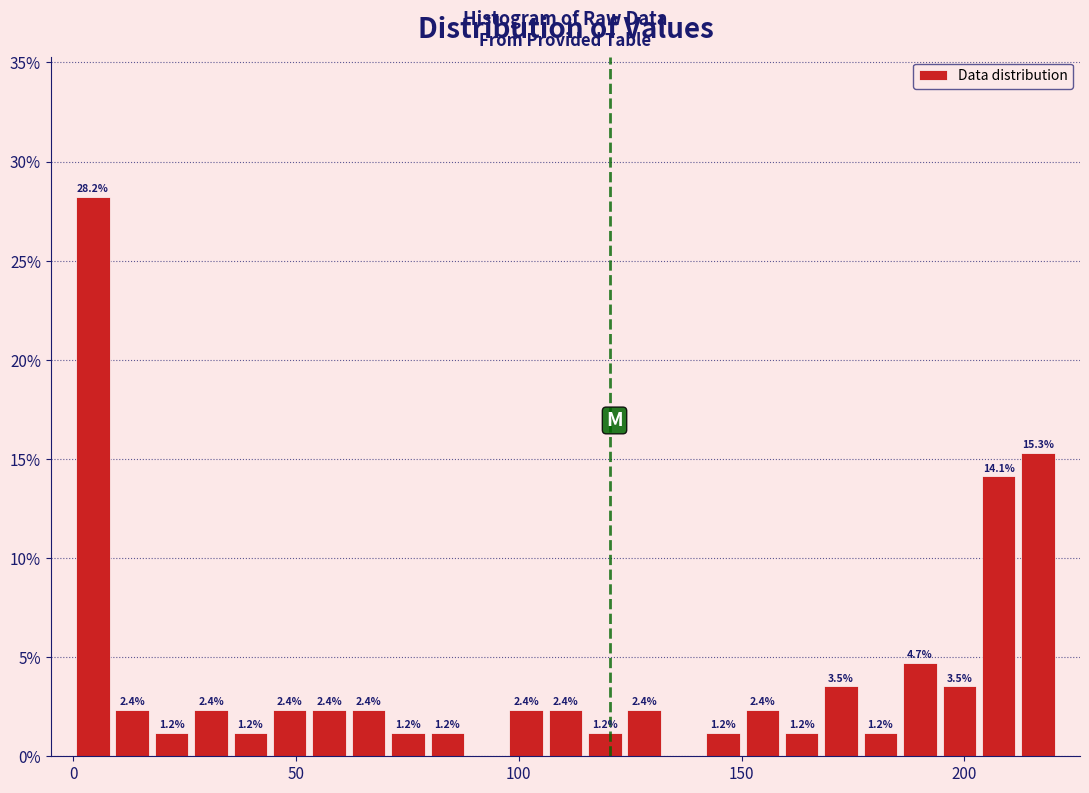

Around what value on the x-axis is the tallest bar? Give the approximate position of its centre, as read against the axis.

5